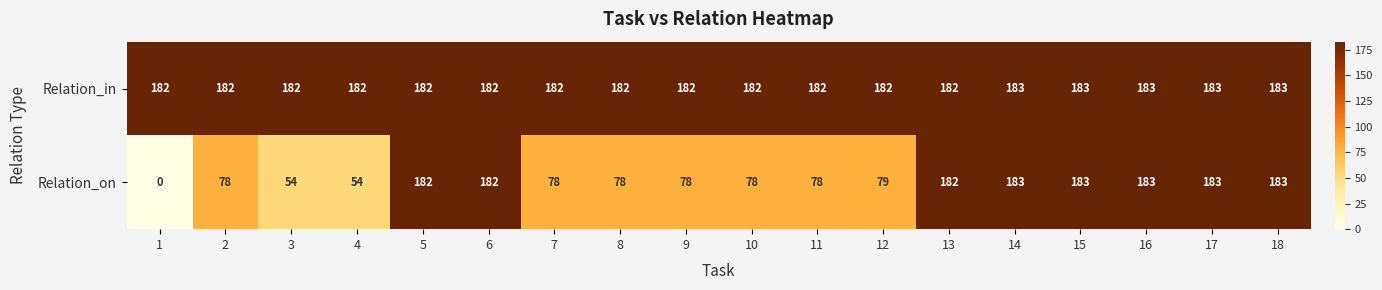

List the series in order of their overall mean, highest first.

Relation_in, Relation_on